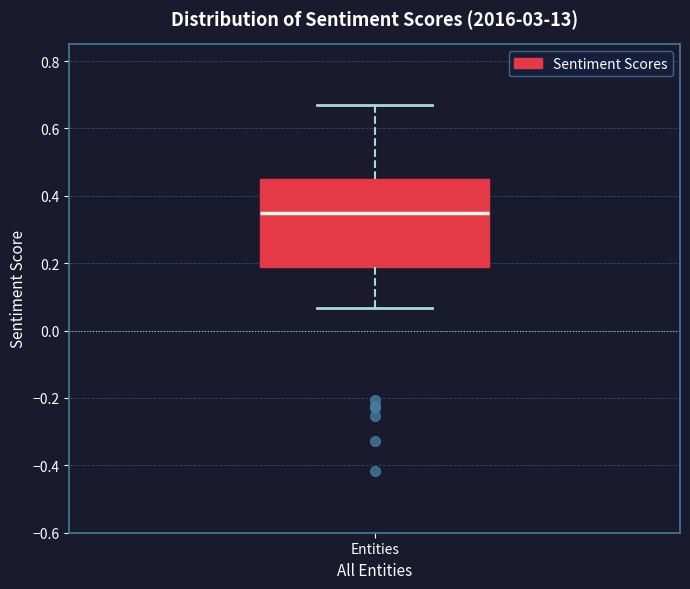

Read this box plot against the y-axis: the position of the median line, the range covered by the box, and the ends of both whiskers. The values are not printed on the chart, so give them approximately, as read against the axis.

median 0.34, box 0.18 to 0.44, whiskers 0.06 to 0.66